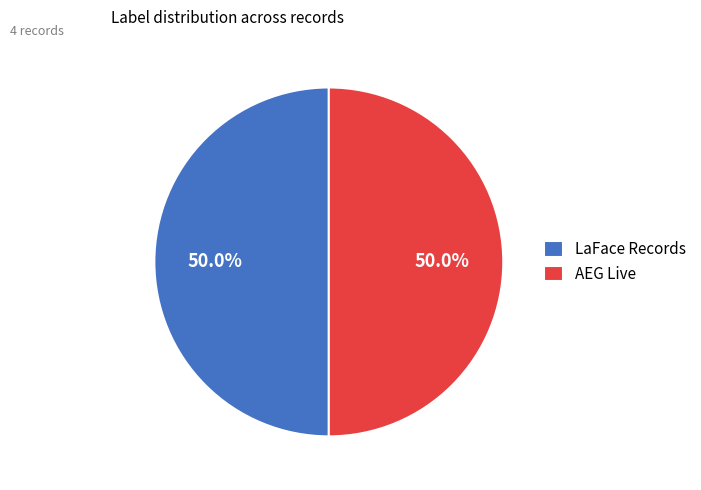

What is the ratio of the value at LaFace Records to the value at AEG Live?

1.0